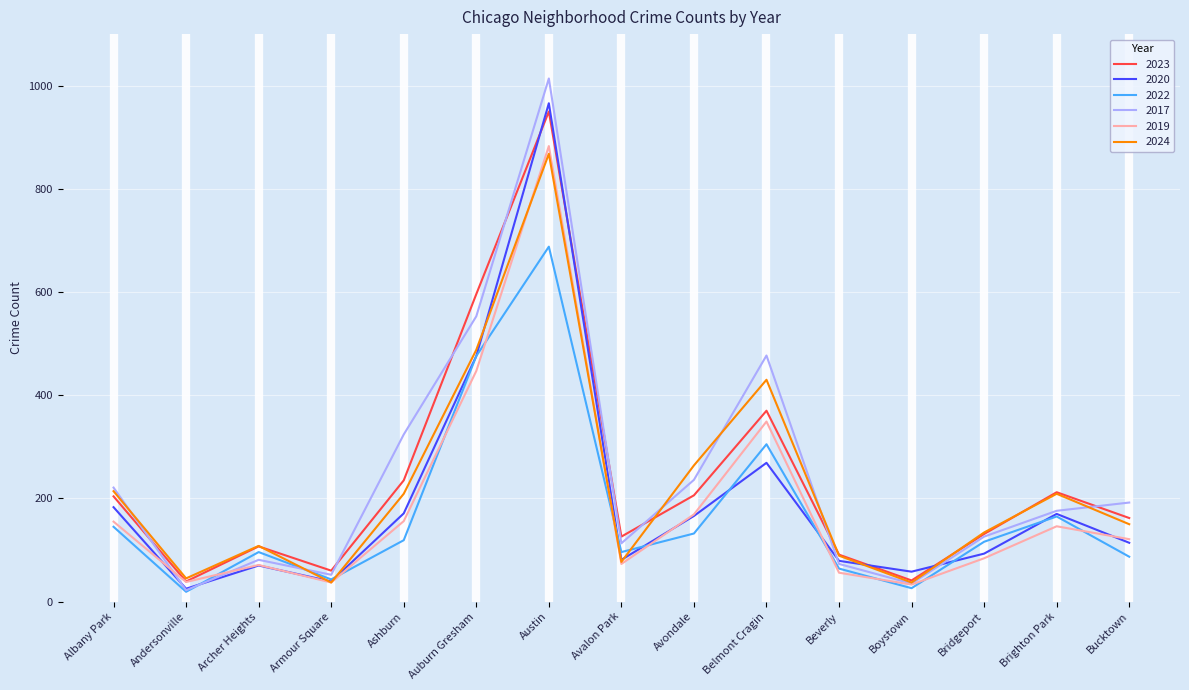

What is the greatest value displayed?

1014